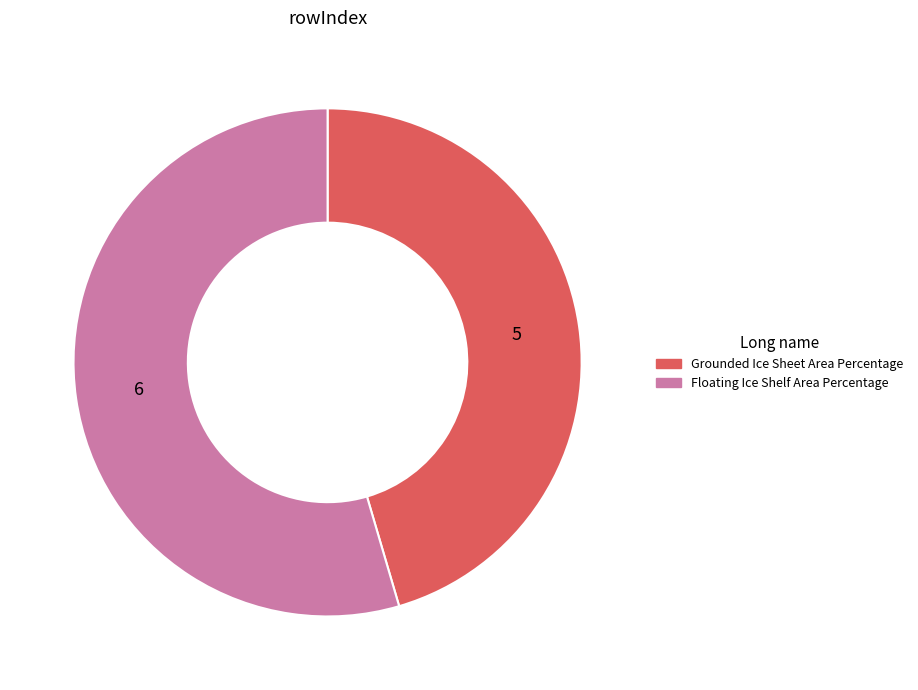

True or false: Grounded Ice Sheet Area Percentage accounts for 50% of the total.

False